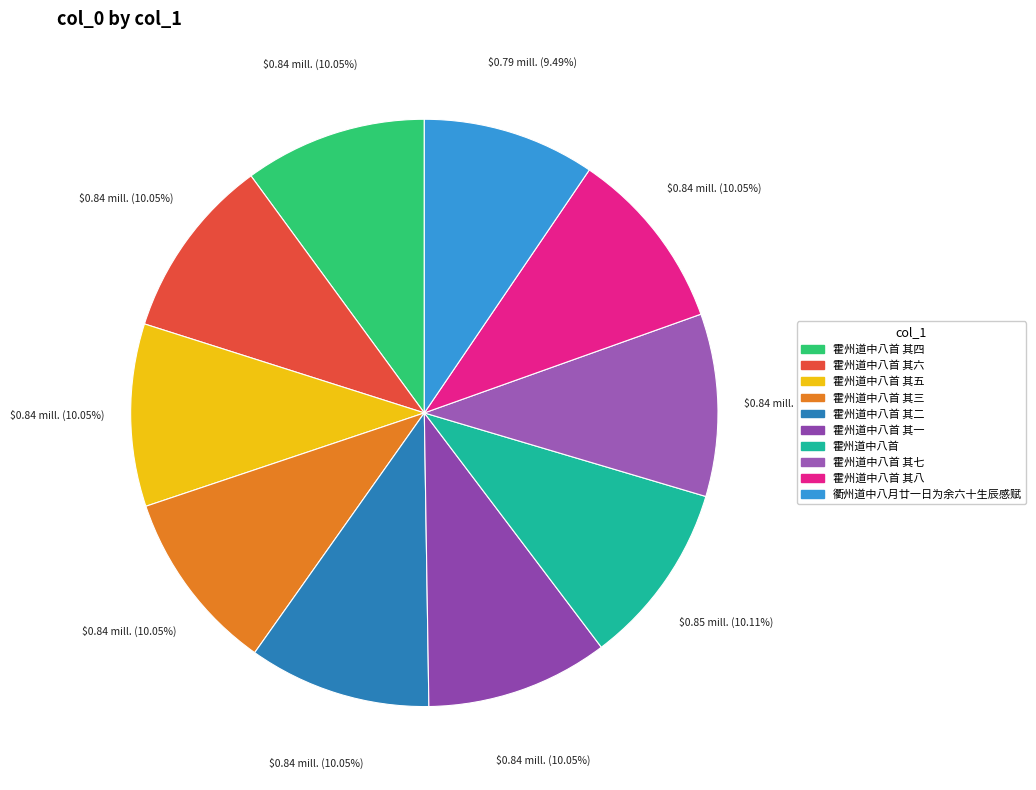

How many segments does this pie chart have?

10